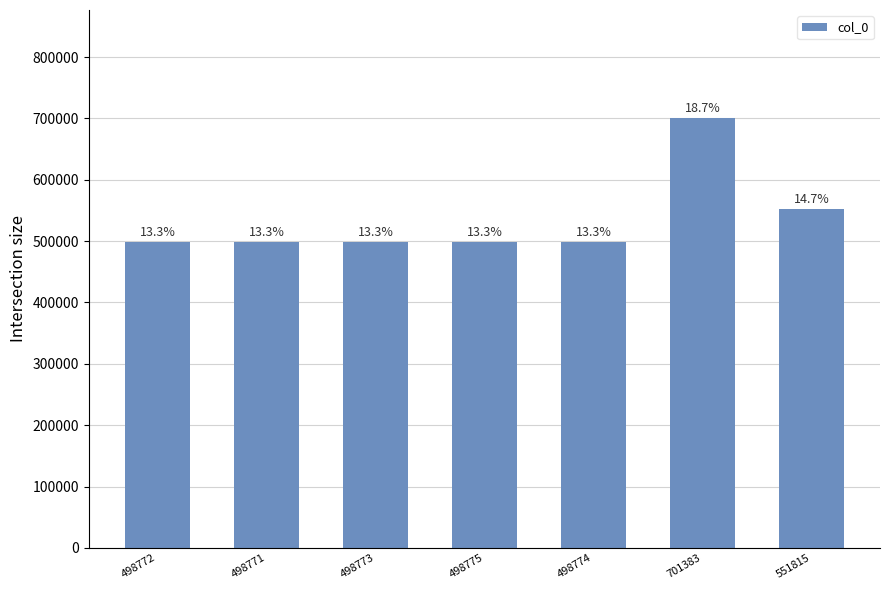

What is the ratio of the value at 498771 to the value at 551815?

0.9